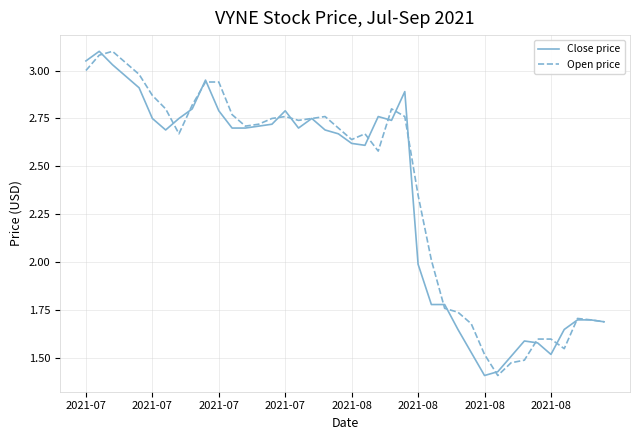

Does the chart display data point markers on the line(s)?

No